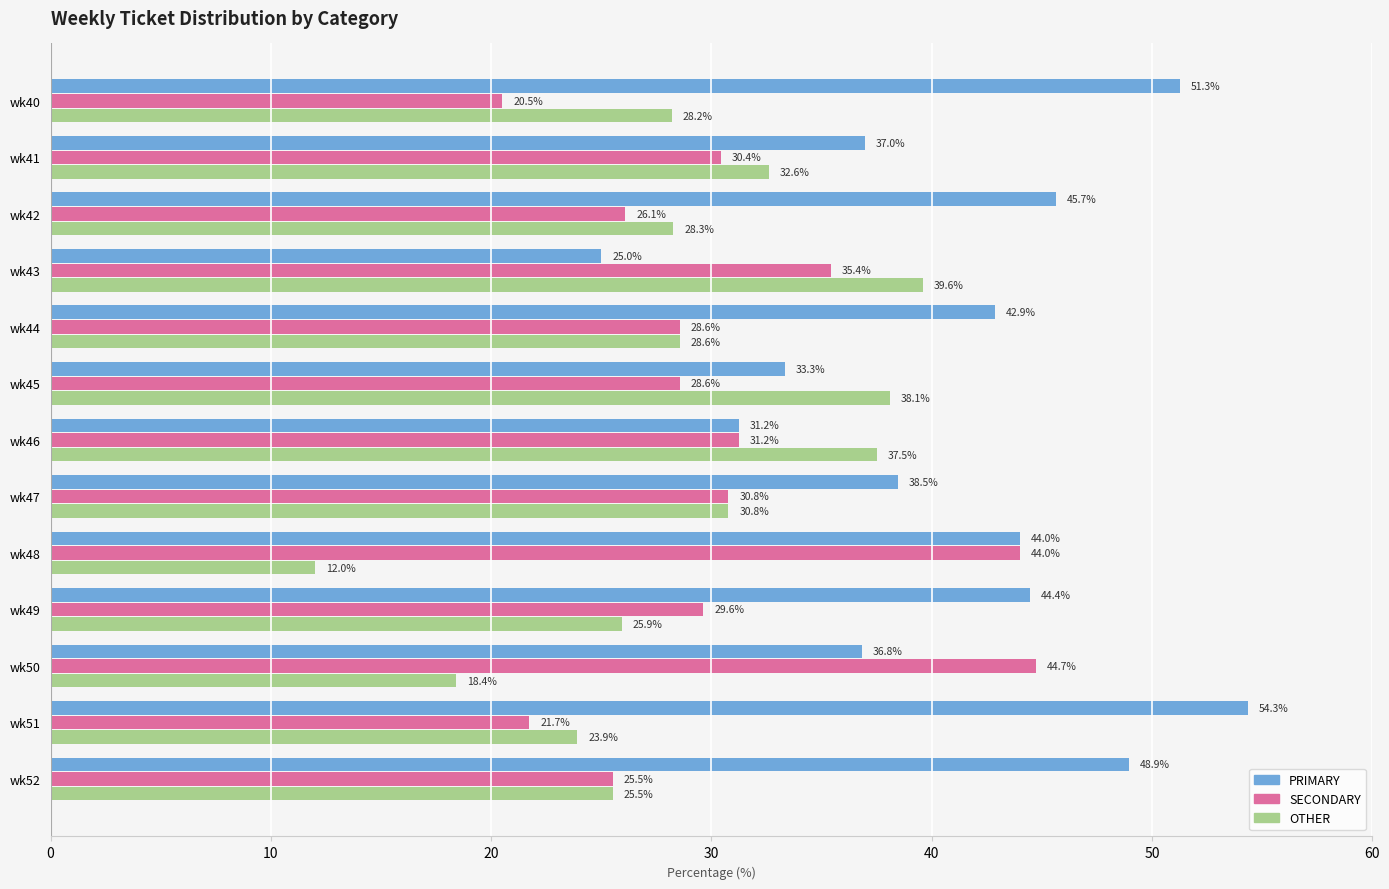

Is it true that SECONDARY equals 31.2 at wk46?

True